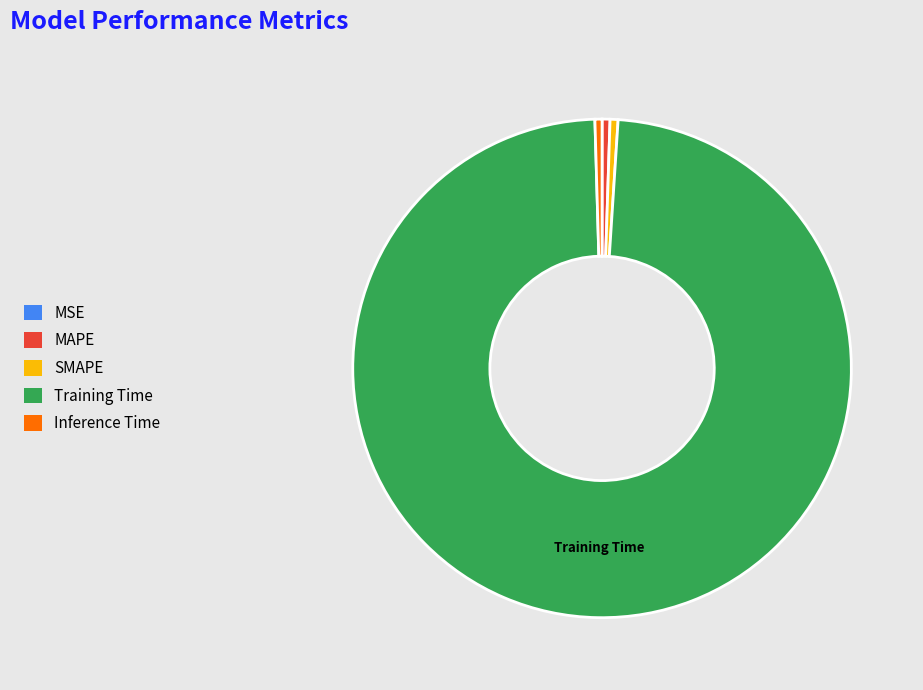

Is it true that Training Time is 86% of the pie?

False